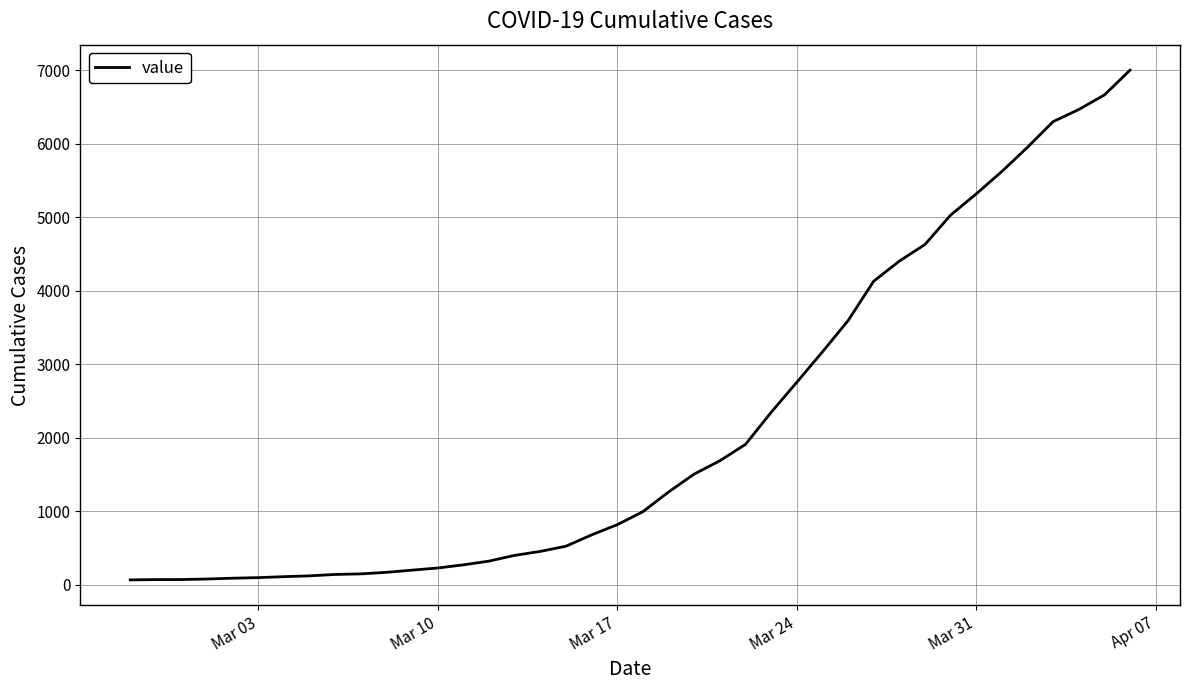

What is the greatest value displayed?

7004